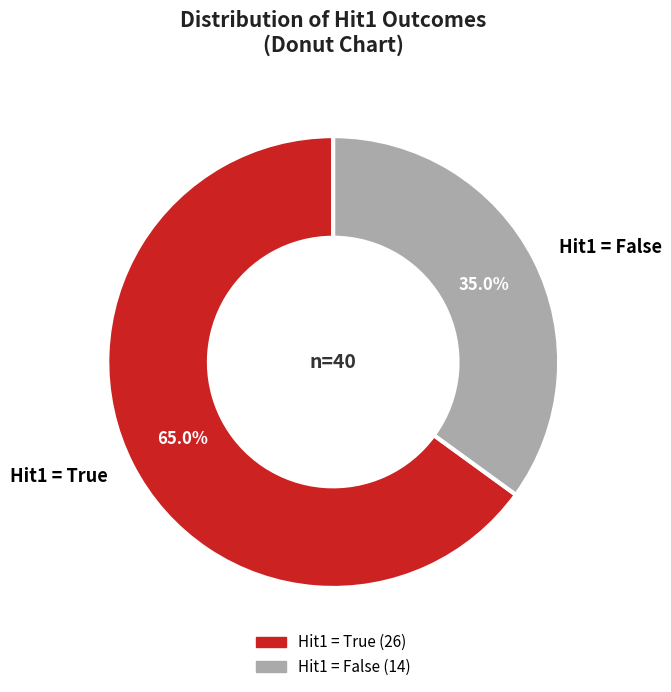

Count the number of slices in the pie.

2